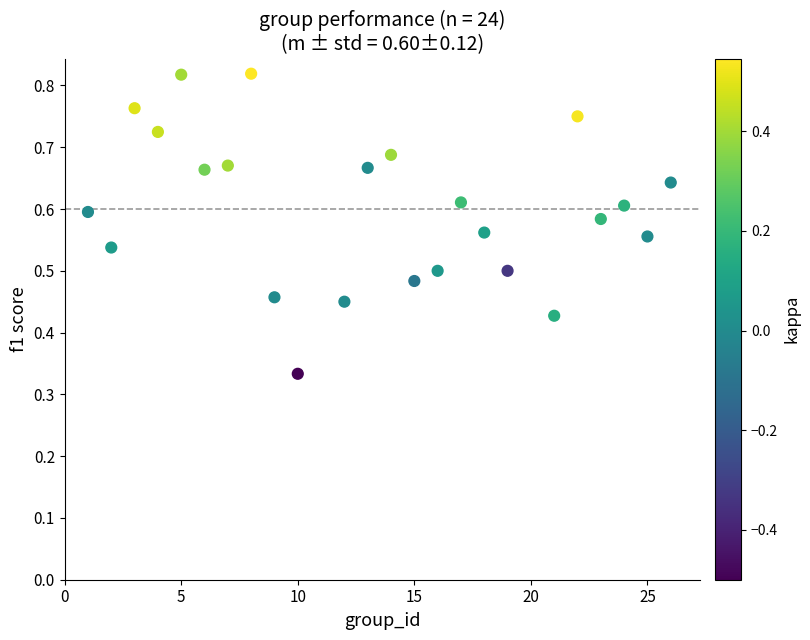

What is the range of X values (max minus min)?

25.0